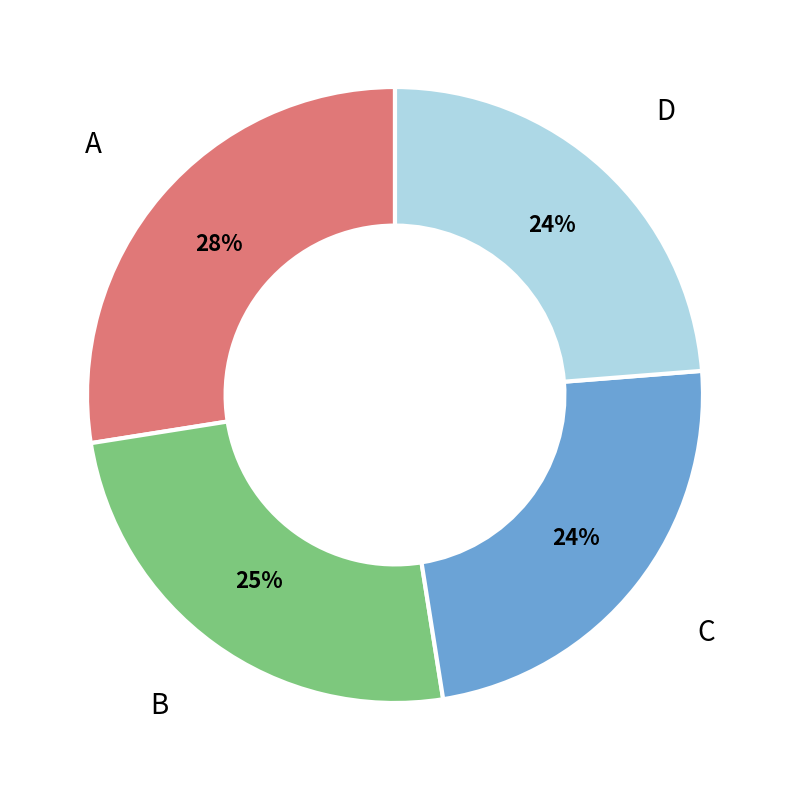

What is the ratio of the value at D to the value at C?

1.0